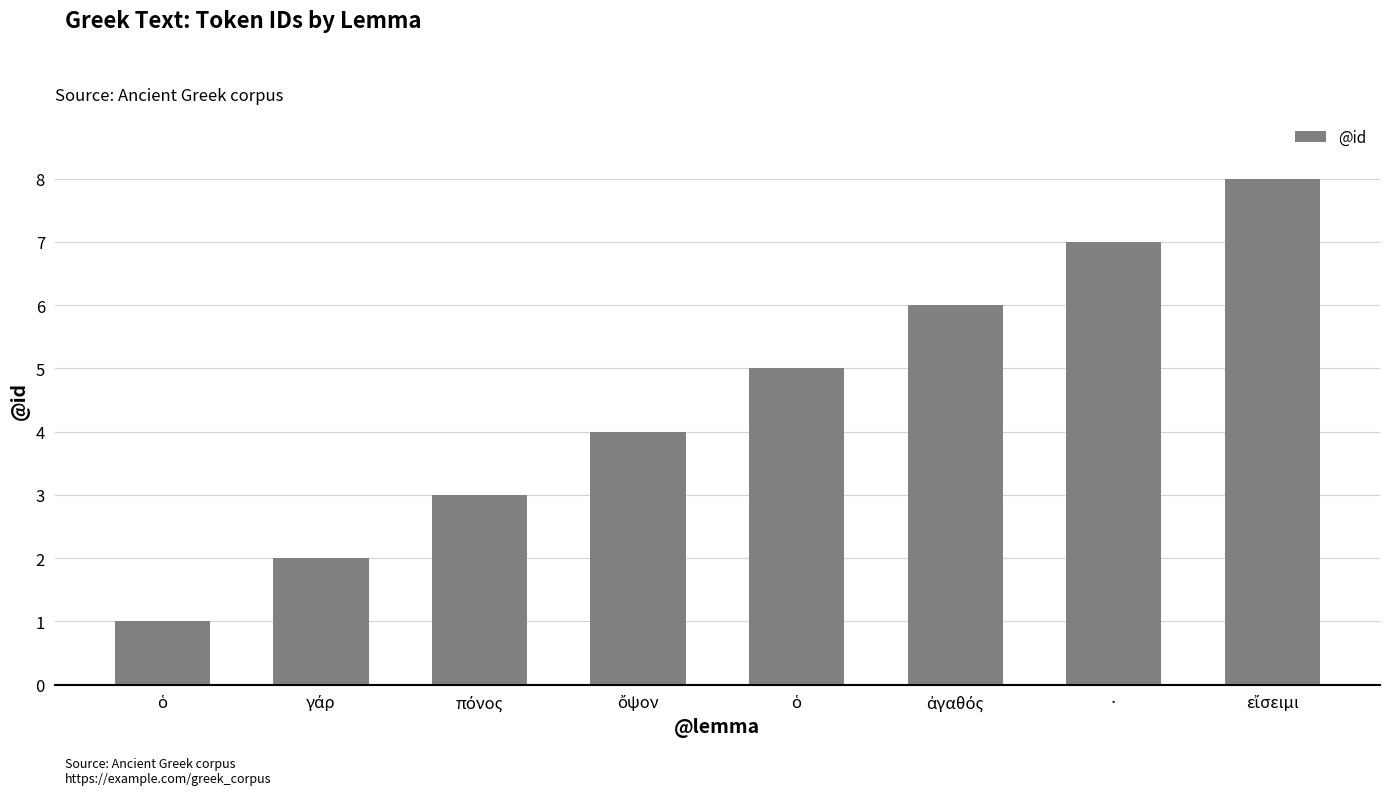

How many categories are shown in the chart?

8